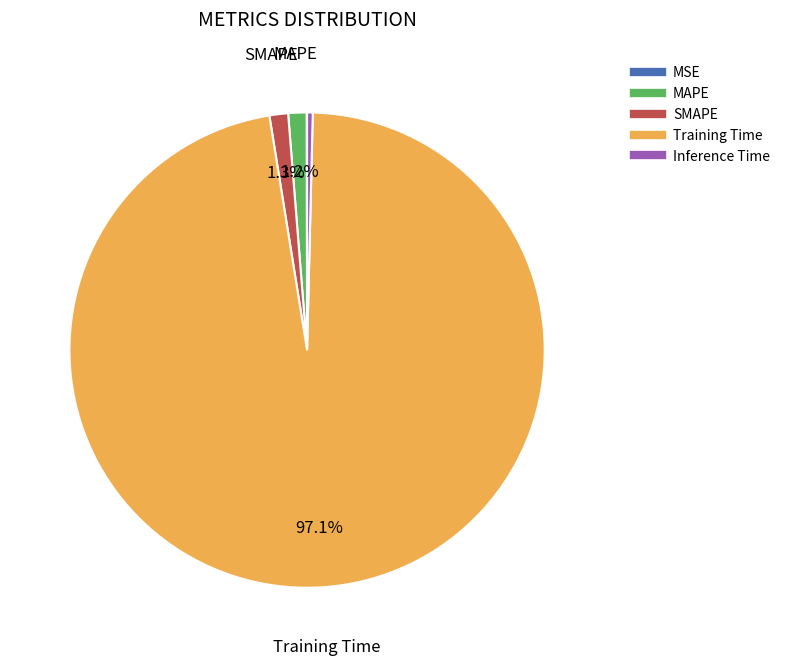

Combined, what portion of the pie is SMAPE and MAPE?

2.5%